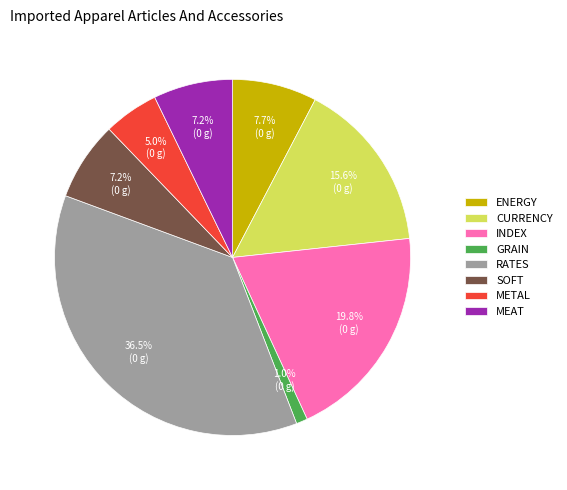

Which slice is the smallest?

GRAIN